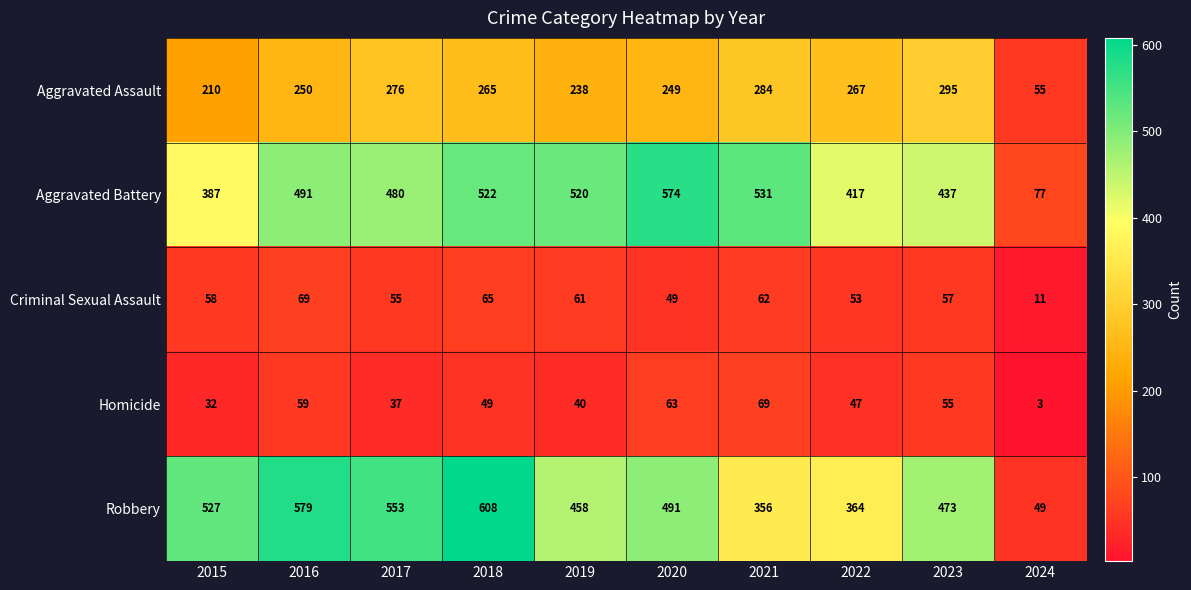

True or false: Robbery has a value of 473 at 2023.

True